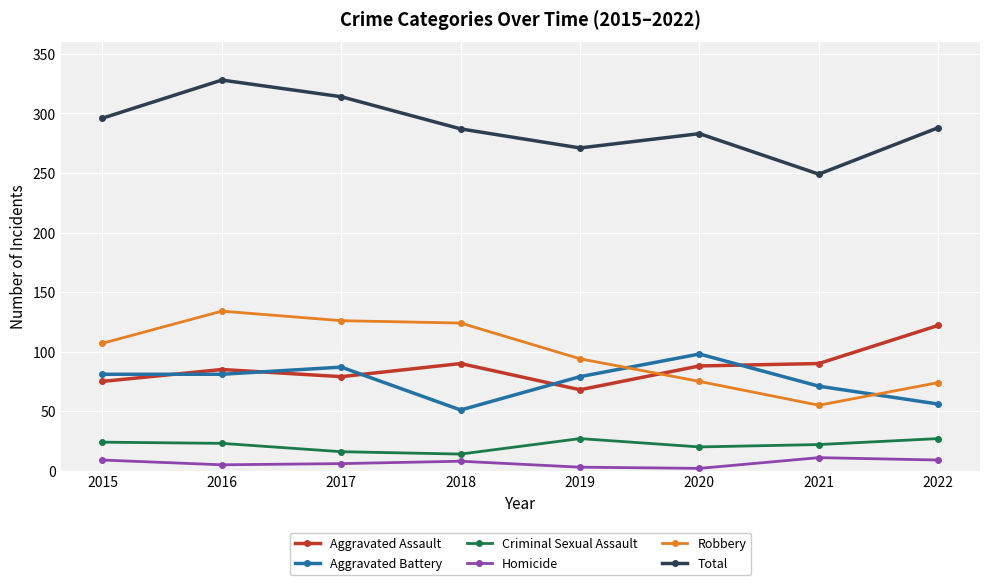

What is the sum of all Aggravated Battery values?

604